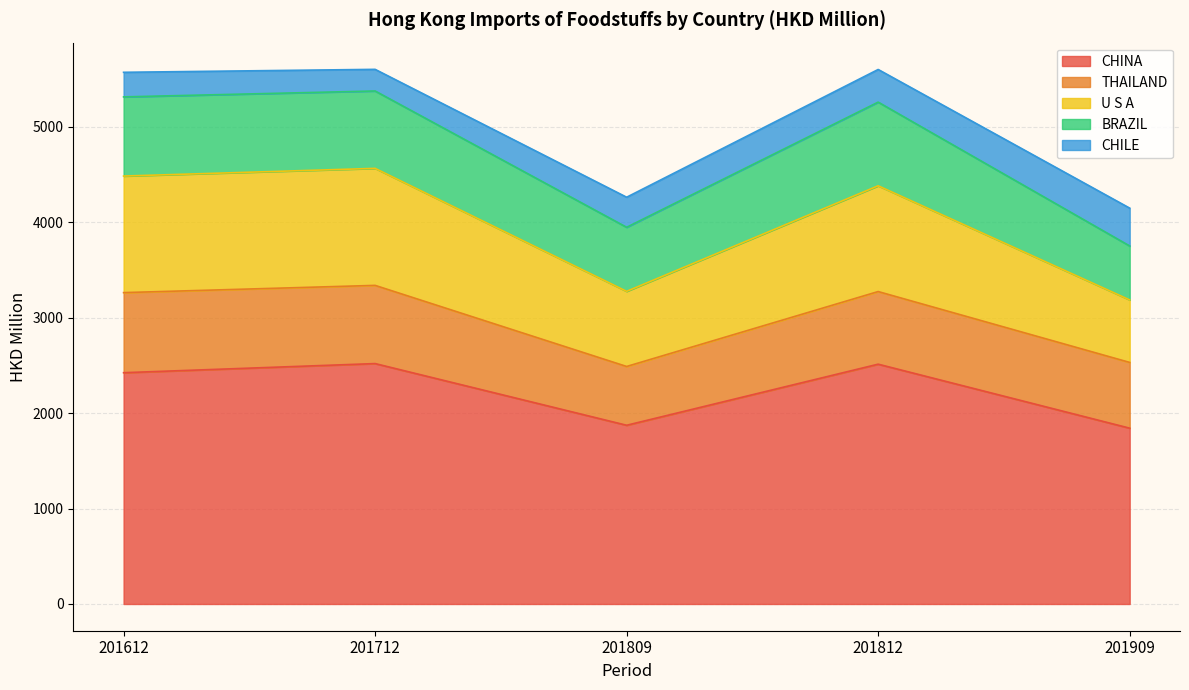

At 201712, list the series in order from largest to smallest.

CHINA, U S A, THAILAND, BRAZIL, CHILE